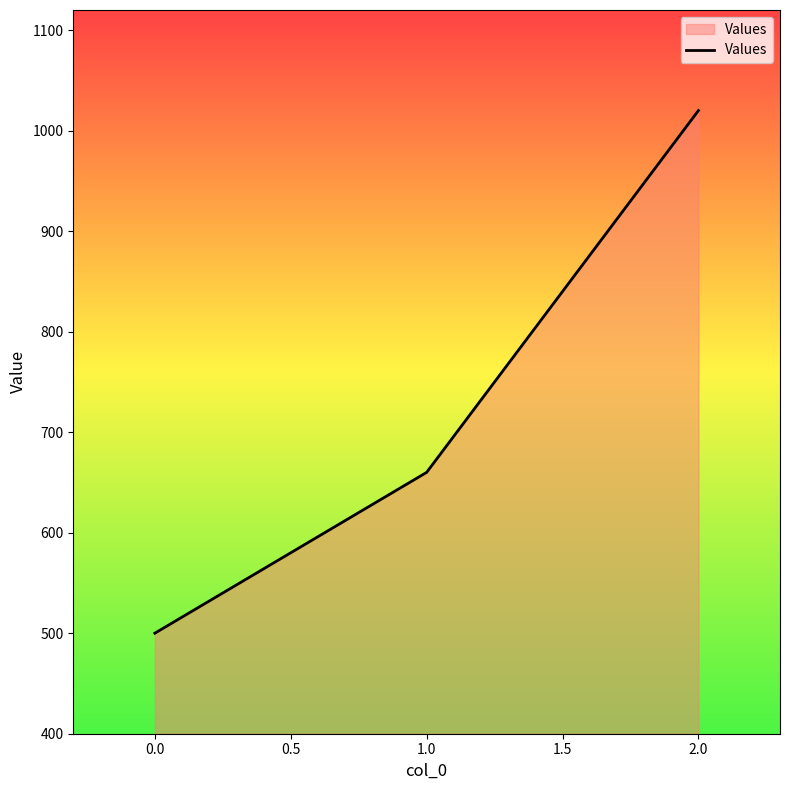

Reading left to right, what are all the values shown in this chart?

500	660	1020